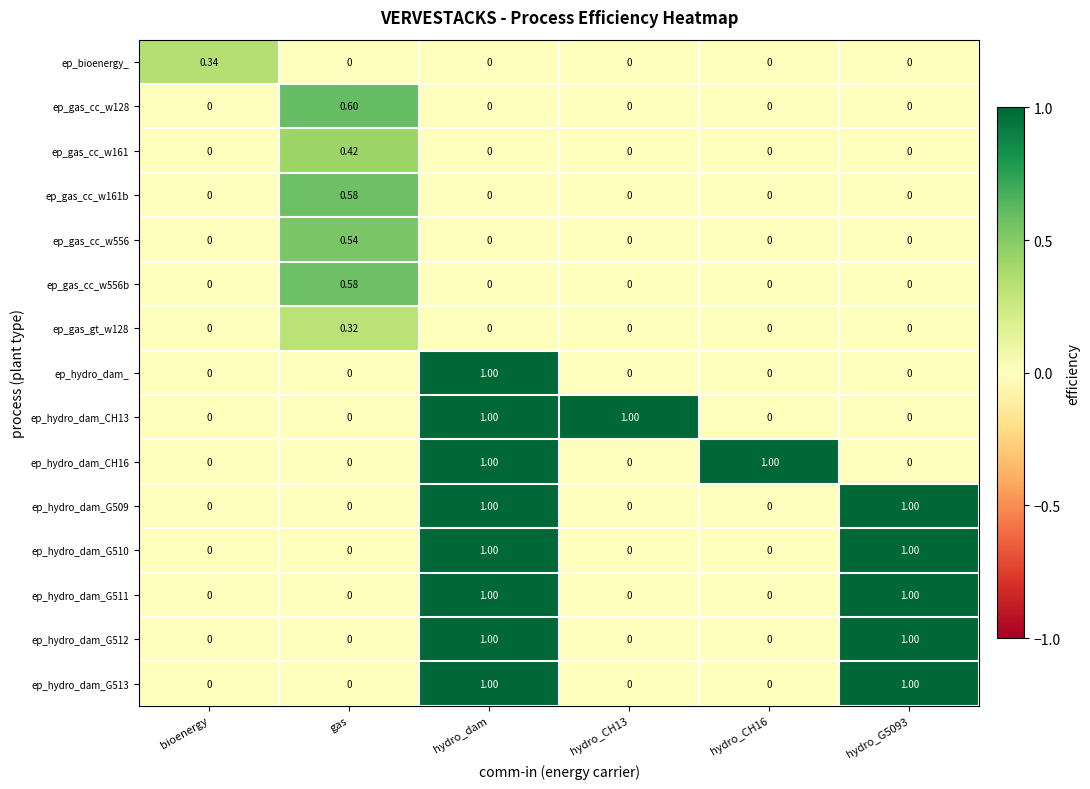

What is the greatest value displayed?

1.0